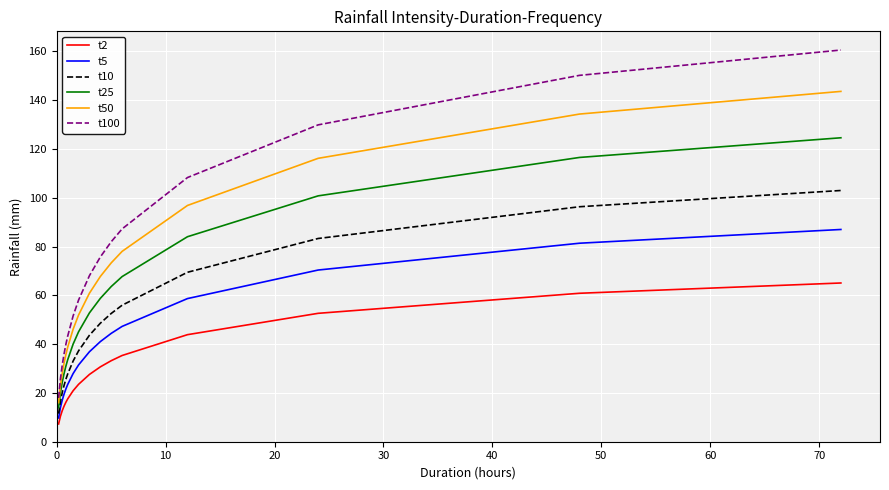

True or false: t10 has more than 2 points higher than both neighbors.

False